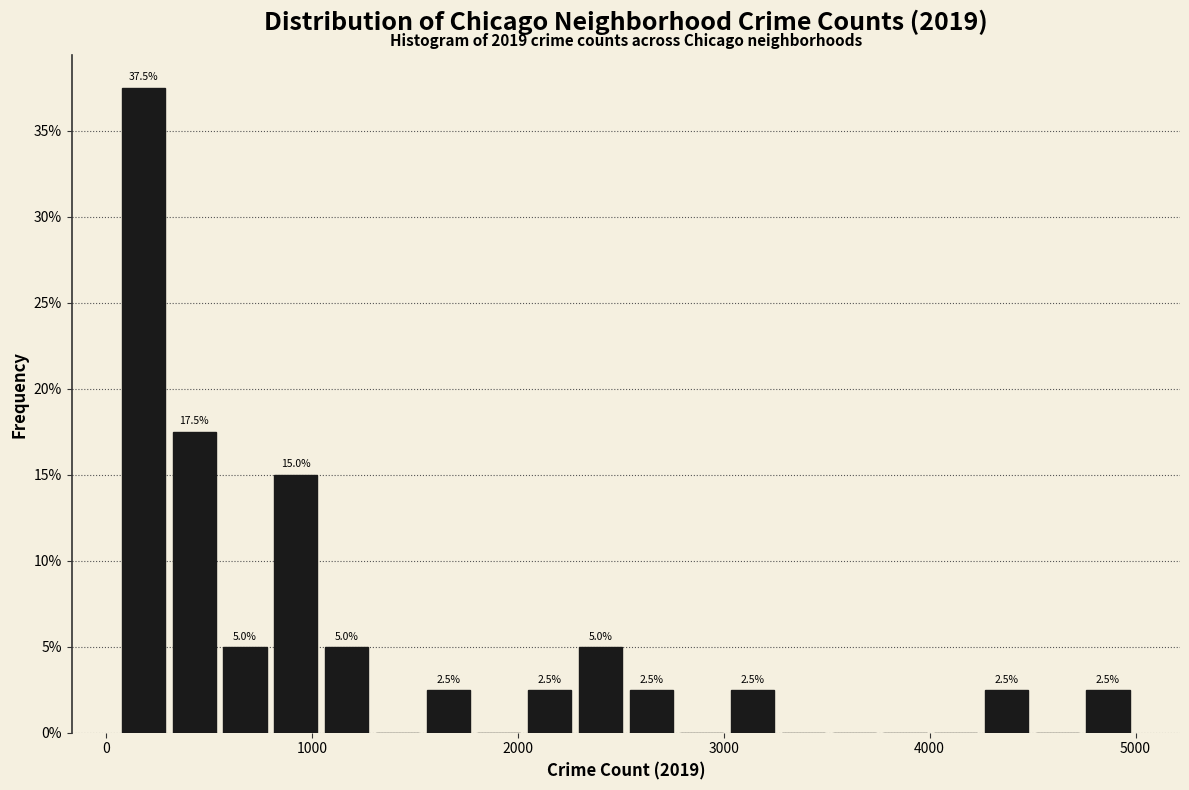

Around what value on the x-axis is the tallest bar? Give the approximate position of its centre, as read against the axis.

200